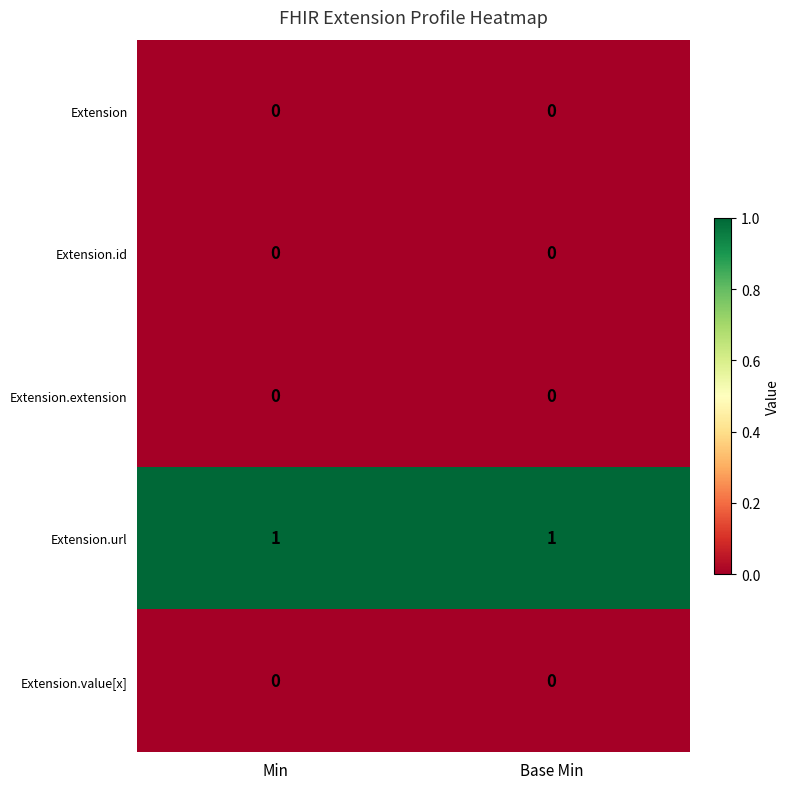

Reading right to left, list all the values displayed in this chart.

Extension: Base Min=0	Min=0
Extension.id: Base Min=0	Min=0
Extension.extension: Base Min=0	Min=0
Extension.url: Base Min=1	Min=1
Extension.value[x]: Base Min=0	Min=0